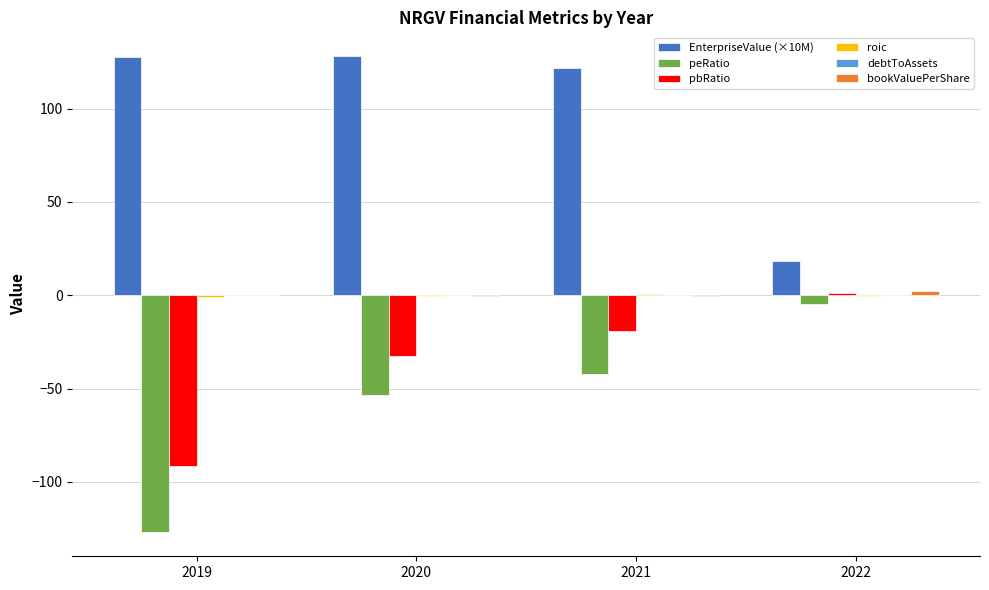

Which series has the largest total across all categories?

EnterpriseValue (×10M)